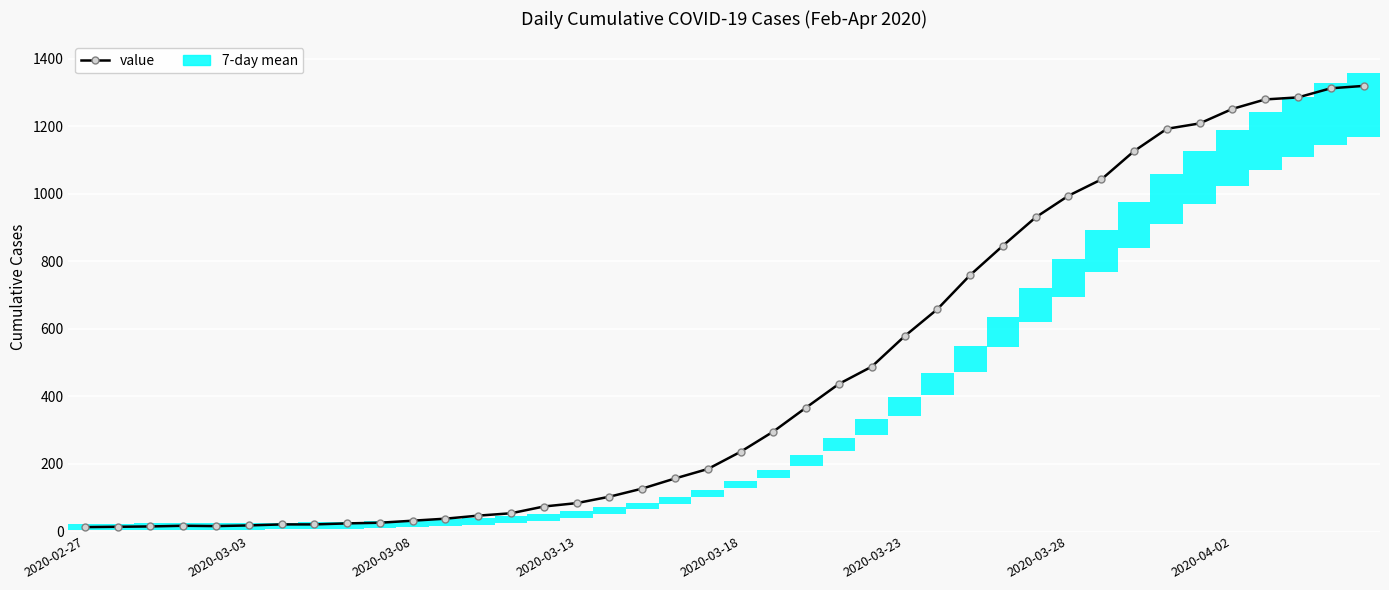

What is the change in value from 26 to 35?

+593